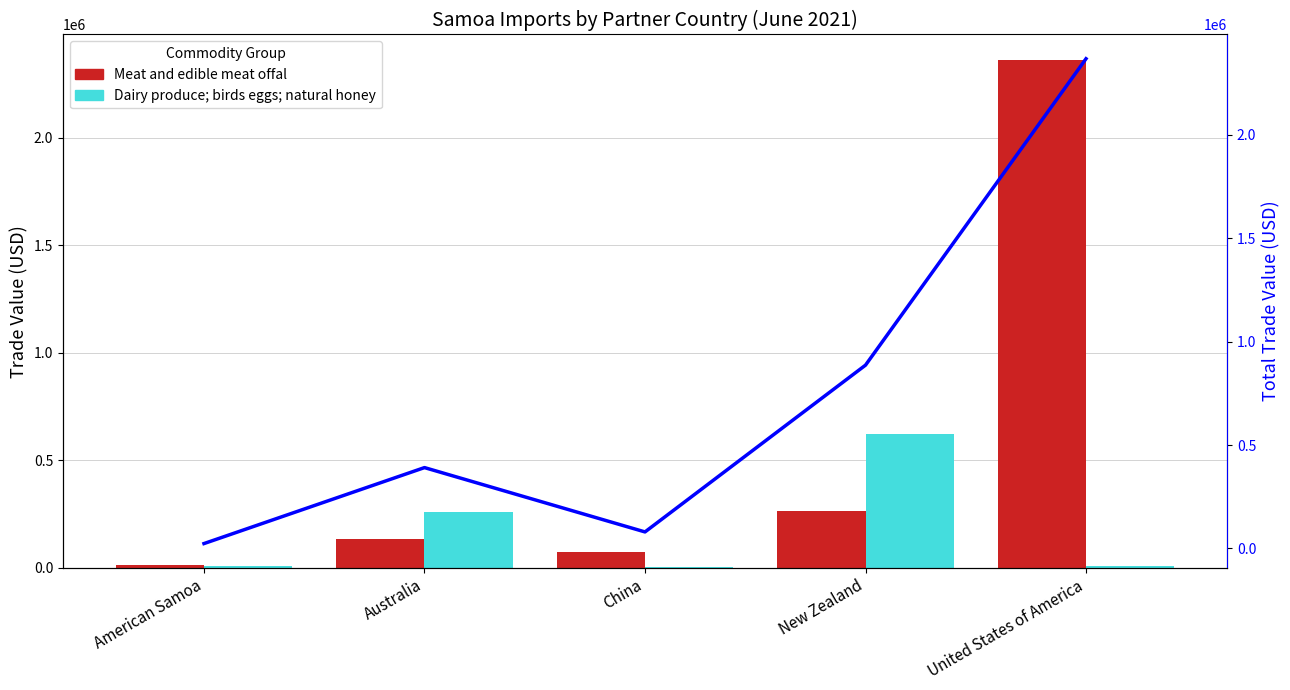

List the series in order of their overall mean, highest first.

Total Trade Value, Meat and edible meat offal, Dairy produce; birds eggs; natural honey